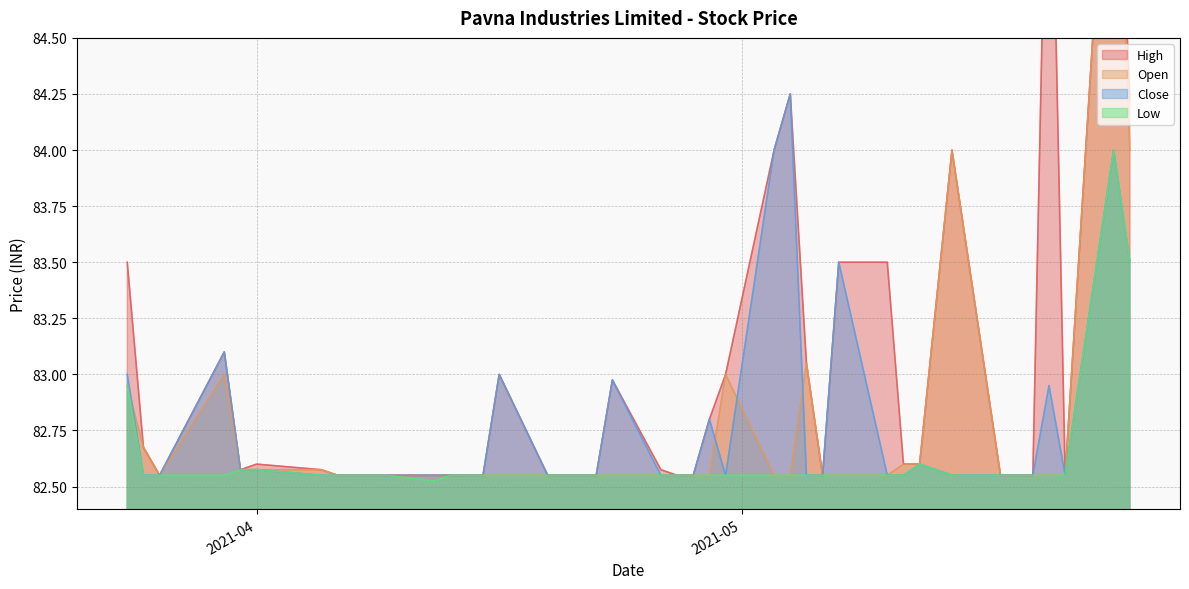

True or false: Close and Low intersect in this chart.

False